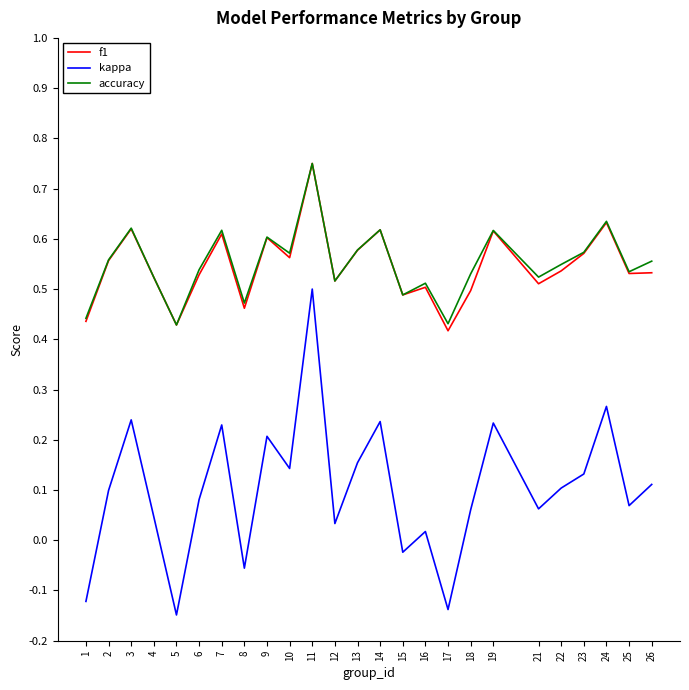

True or false: f1 and kappa cross at least once.

False